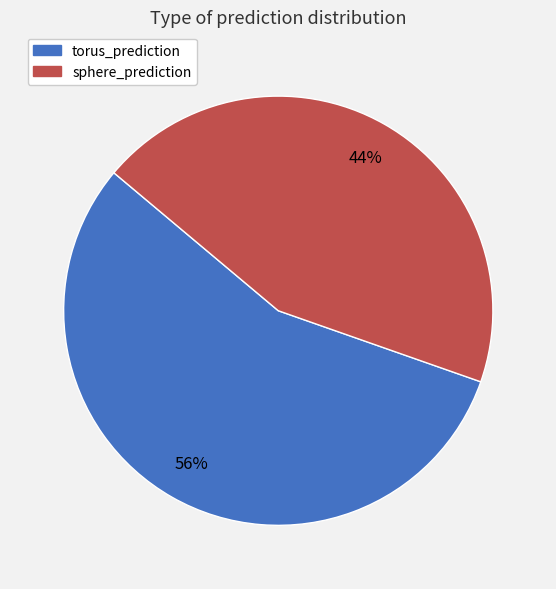

Which slice represents more than half of the pie?

torus_prediction